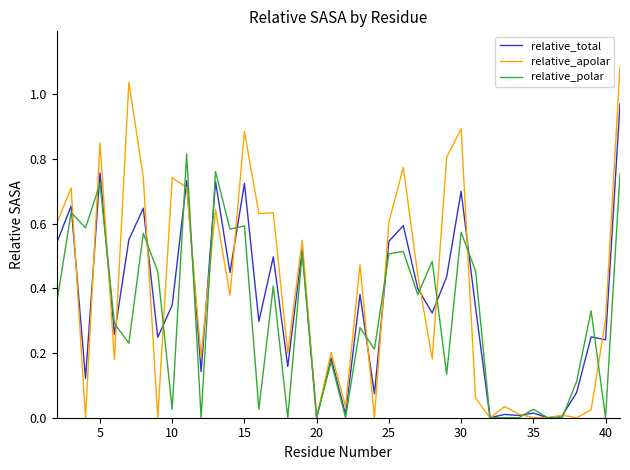

Which series has the widest spread of values?

relative_apolar